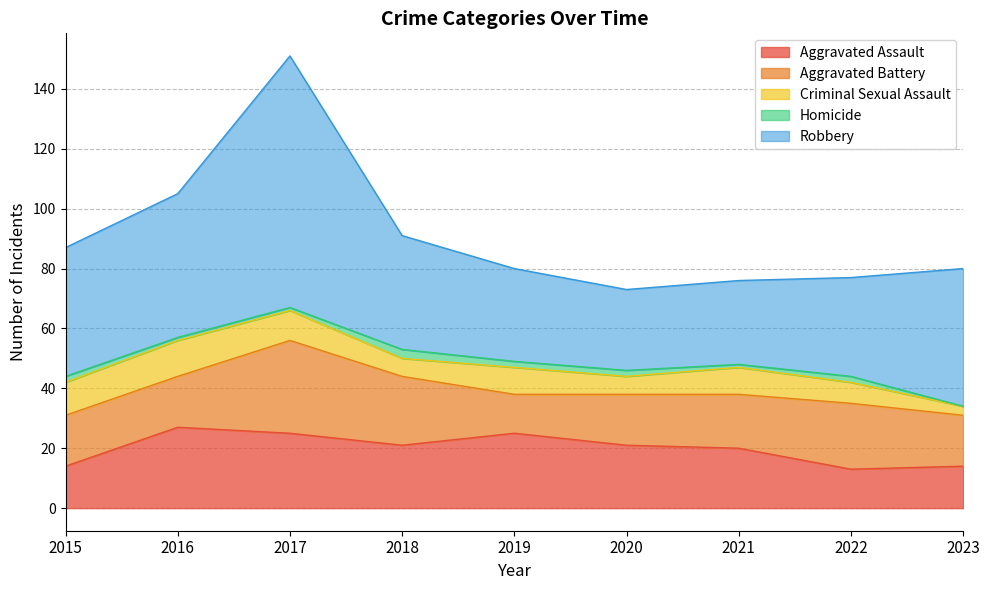

True or false: Aggravated Battery and Robbery cross at least once.

False